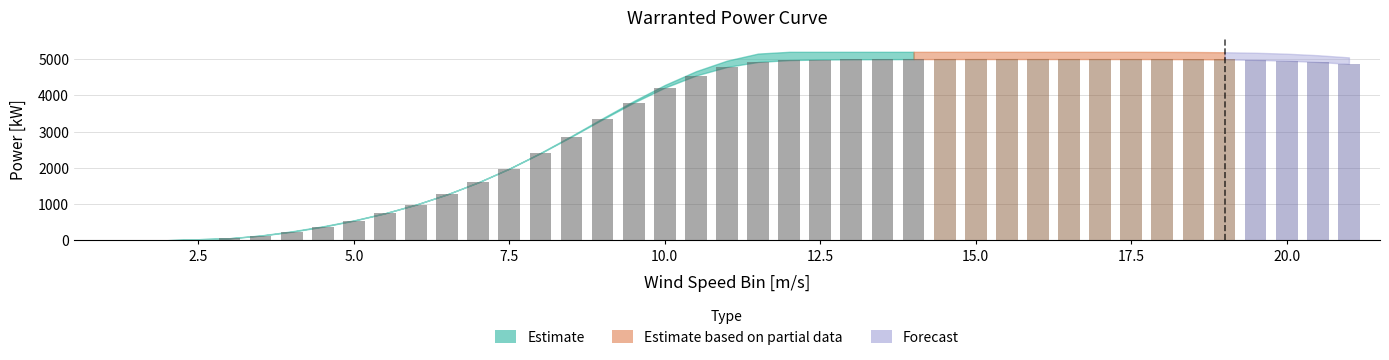

How many series are shown in this chart?

1